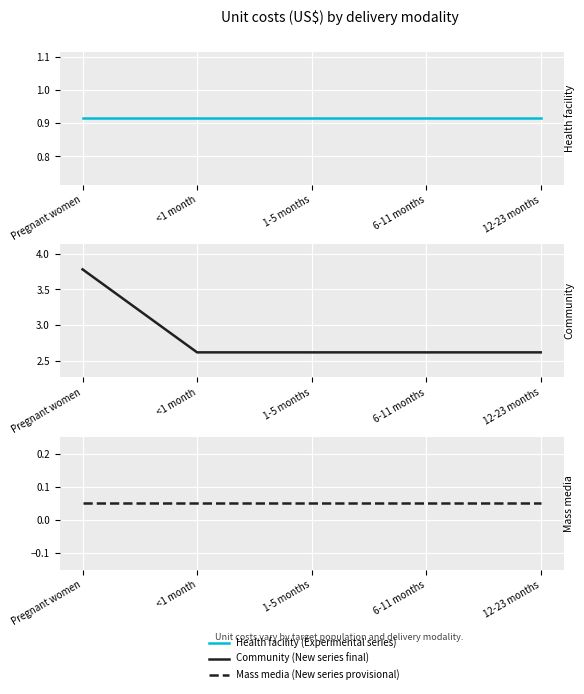

Is it true that Health facility equals 0.3 at 1-5 months?

False